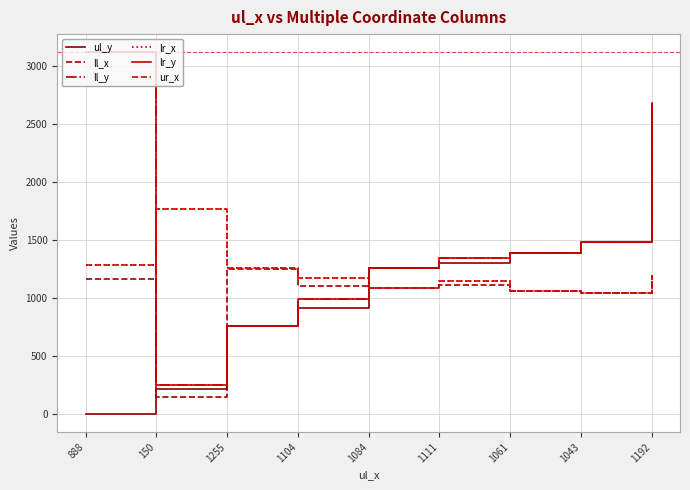

What is the sum of all lr_y values?

13288